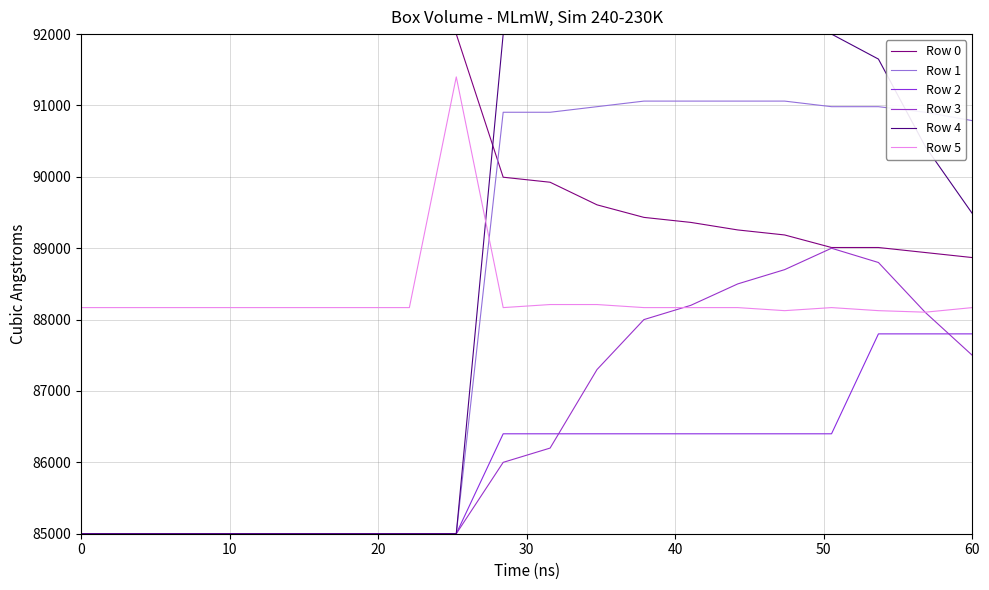

Is this an area chart (filled region under the line)?

No